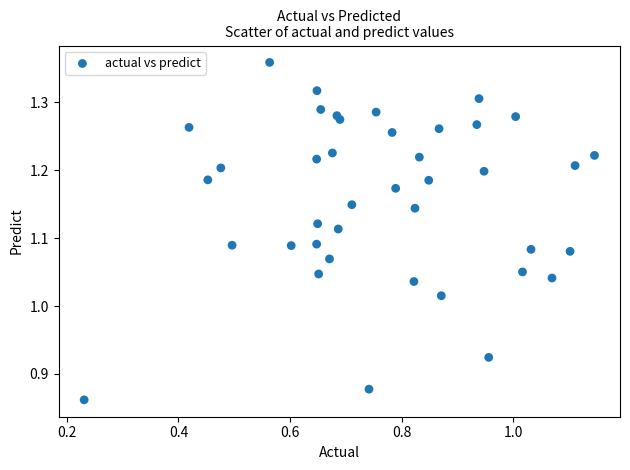

What is the range of Y values (max minus min)?

0.5